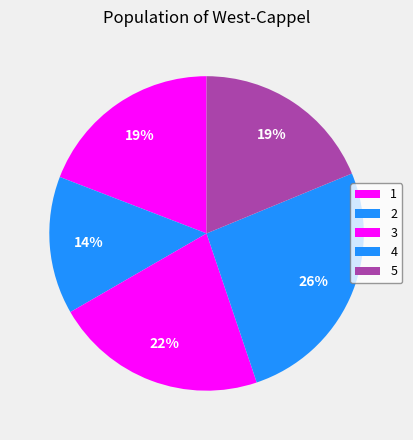

What percentage is the 1 slice, to the nearest percent?

19%